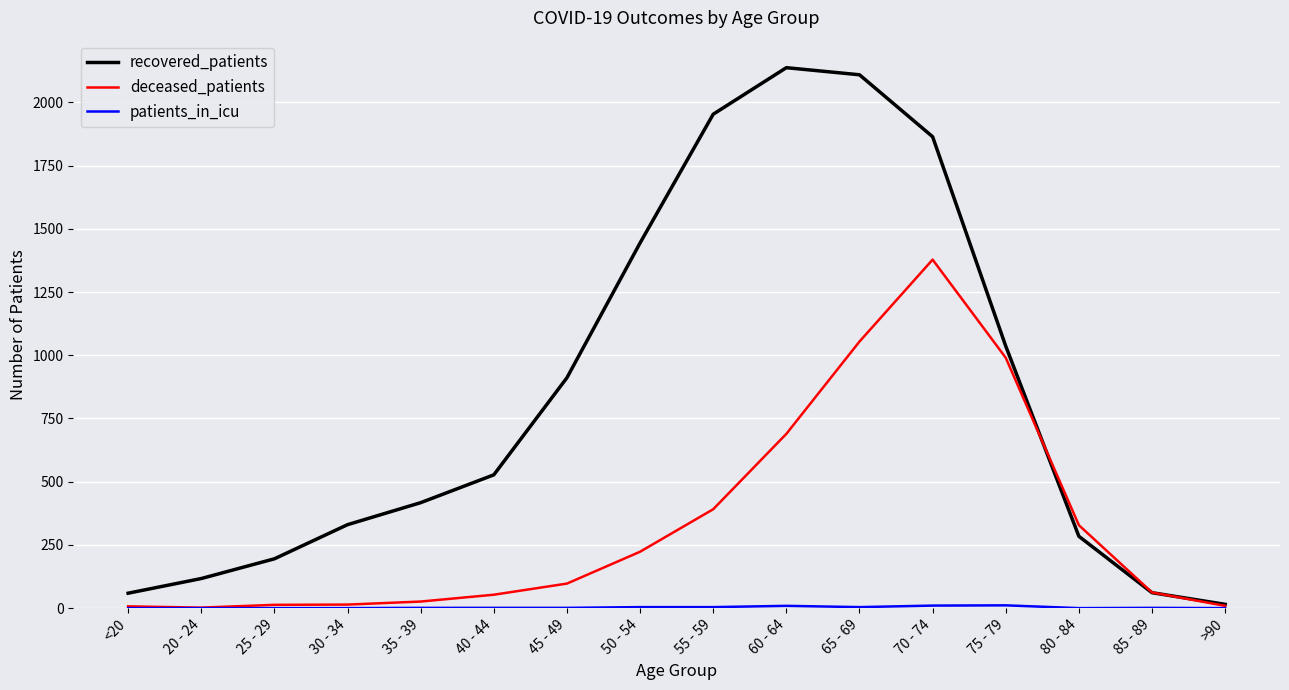

What position from the right is 50 - 54?

9